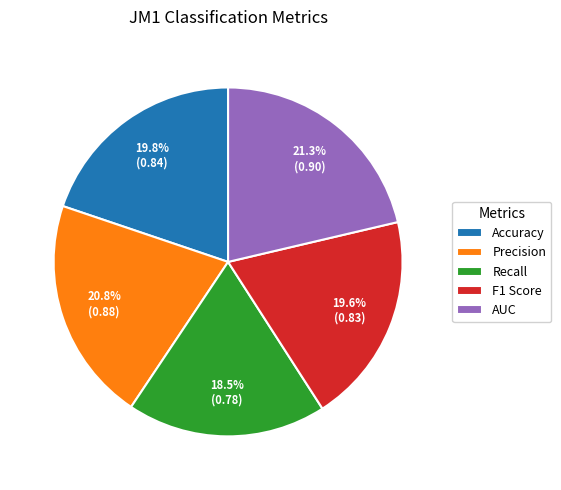

Count the number of slices in the pie.

5